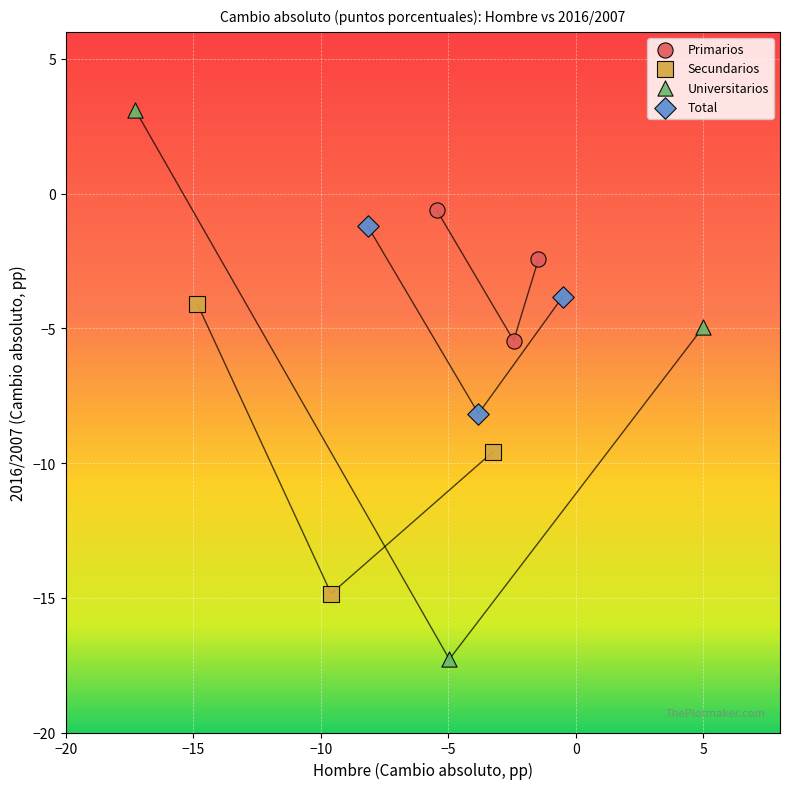

What are all the series names shown in the legend?

Primarios, Secundarios, Universitarios, Total